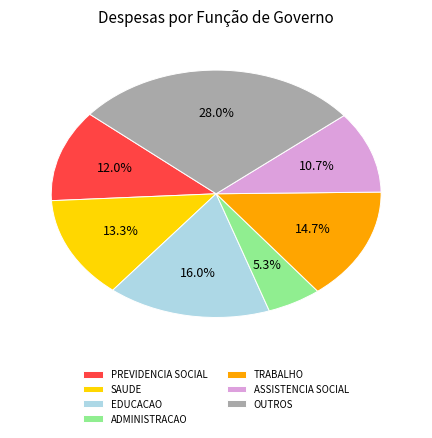

What is the ratio of the value at PREVIDENCIA SOCIAL to the value at ASSISTENCIA SOCIAL?

1.1